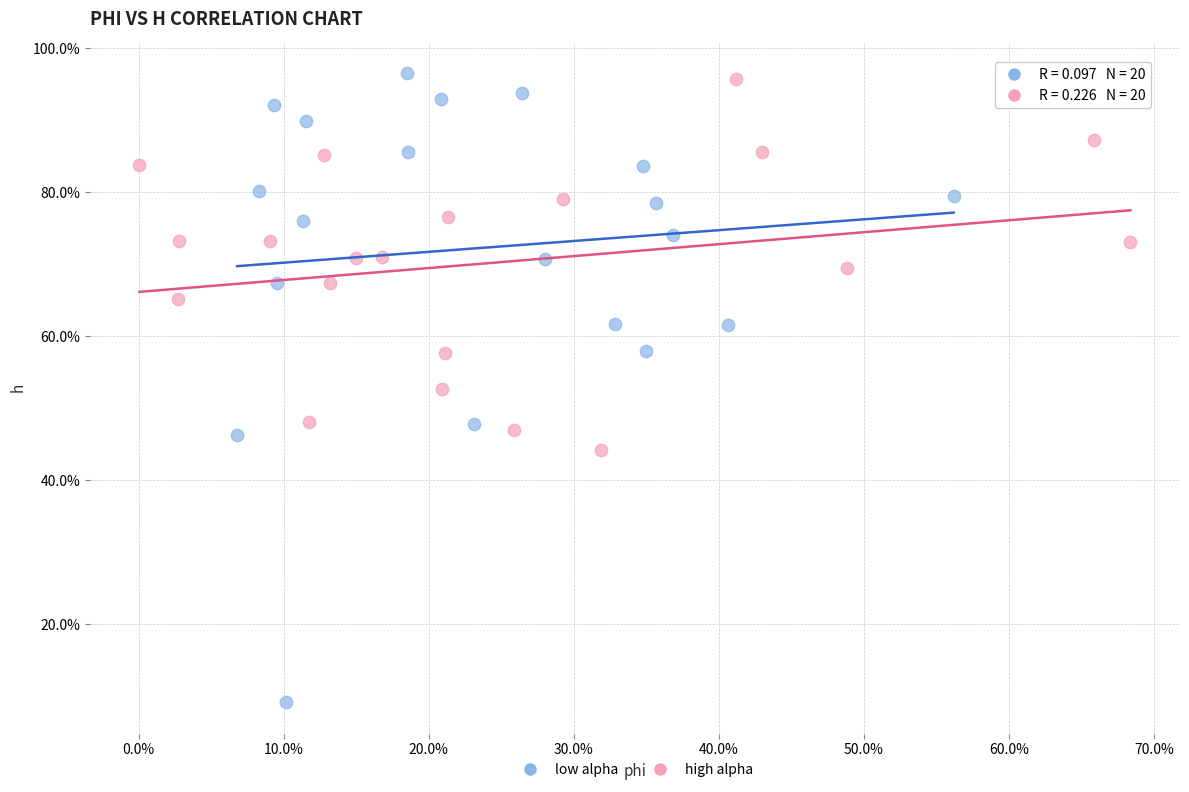

What are all the series names shown in the legend?

low alpha, high alpha